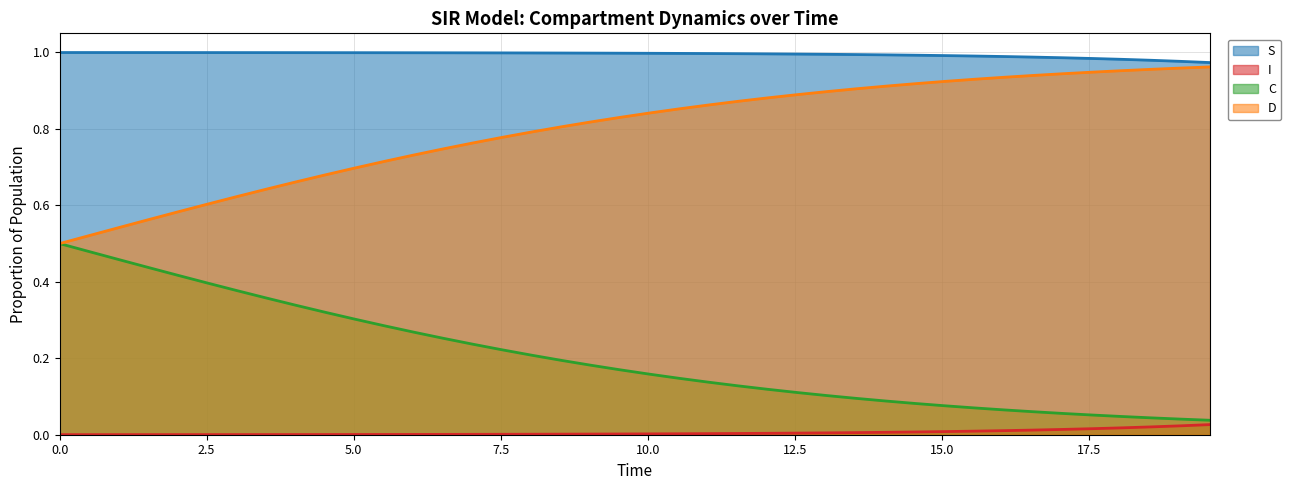

True or false: C and S cross at least once.

False